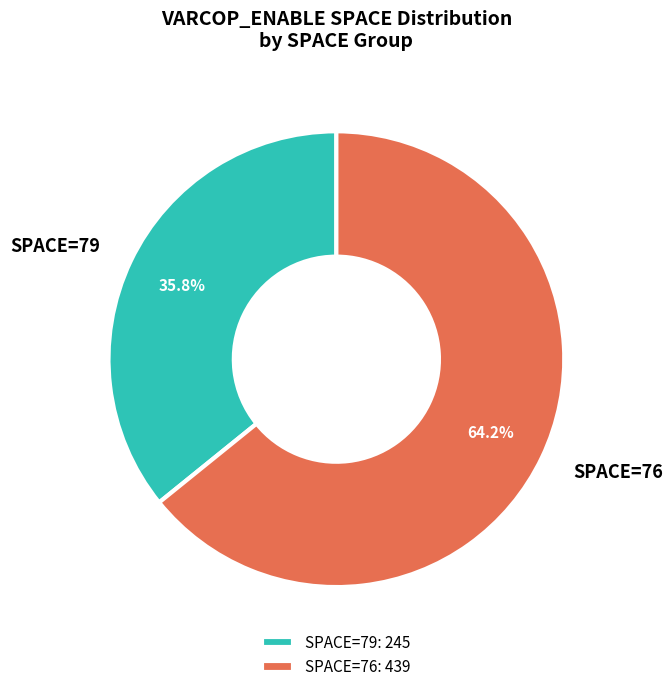

Does SPACE=79 account for over 50% of the chart?

No